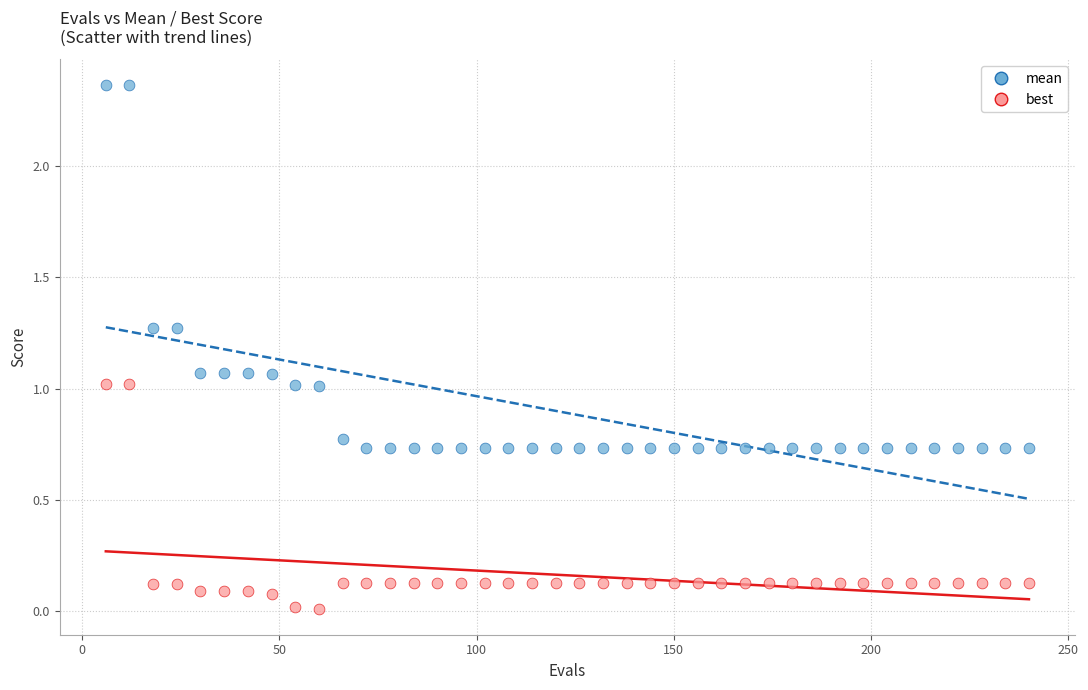

Which series has the largest Y range (max minus min)?

mean